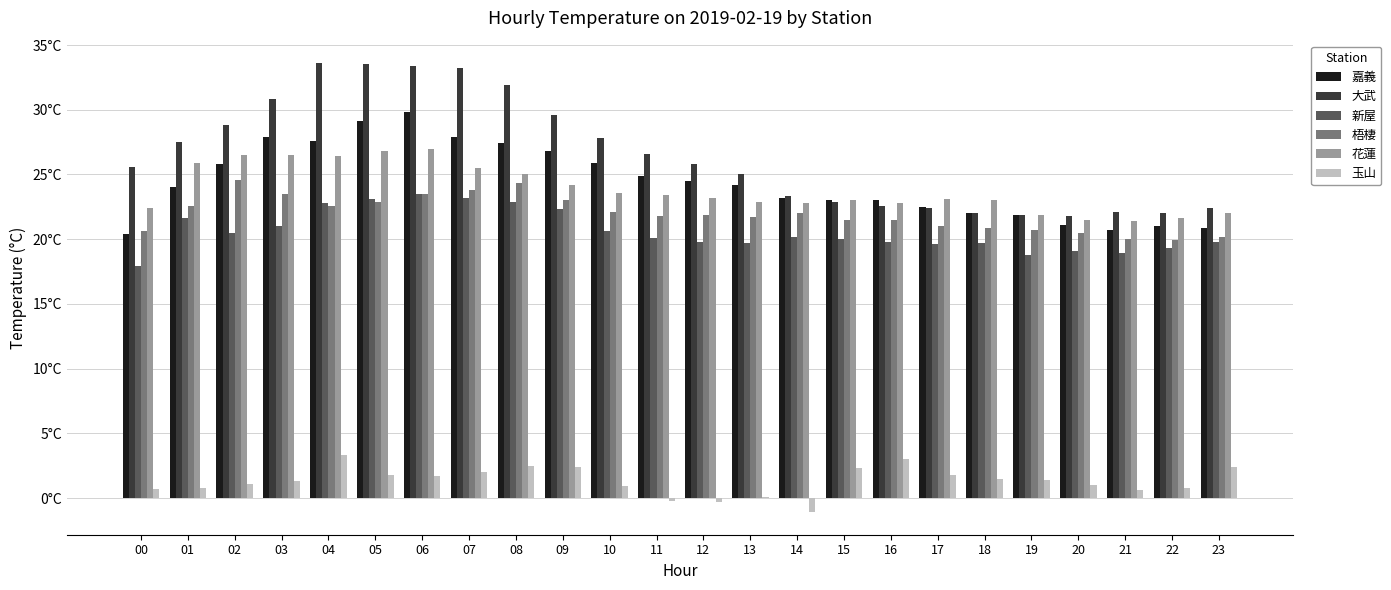

The 嘉義 series shows 27.9 at 03. True or false?

True